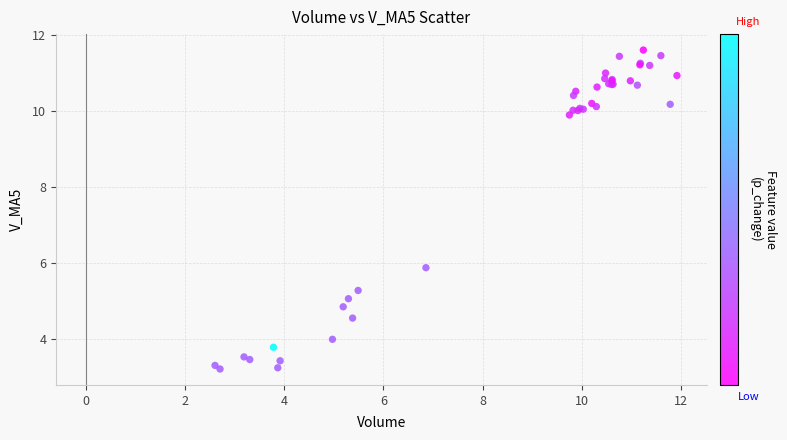

What Y value in the scatter plot is closest to 7?

5.9